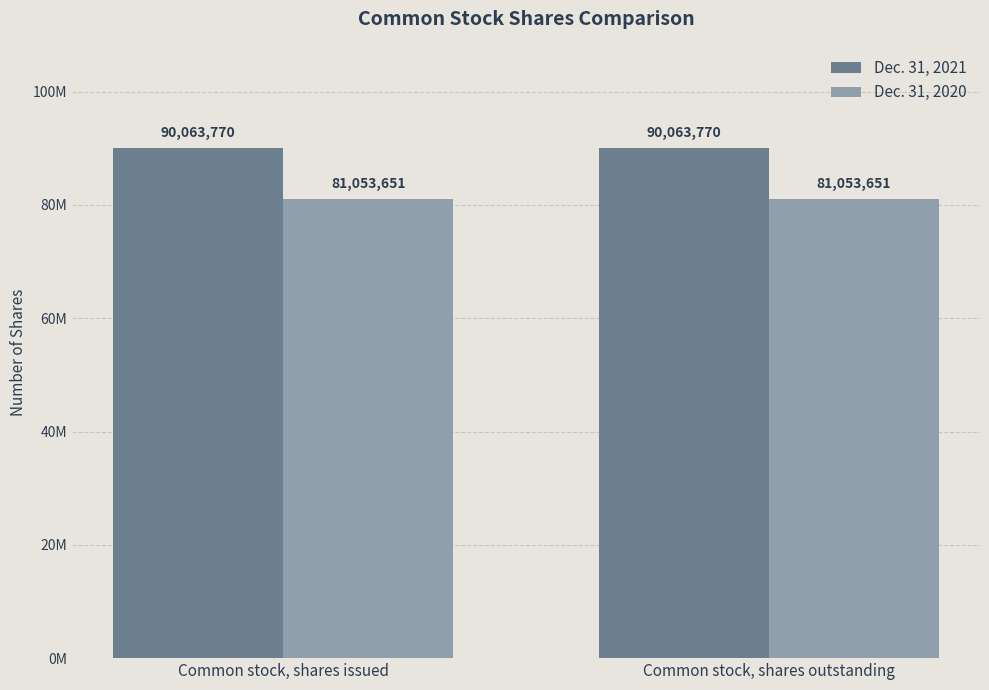

What are all the series names shown in the legend?

Dec. 31, 2021, Dec. 31, 2020